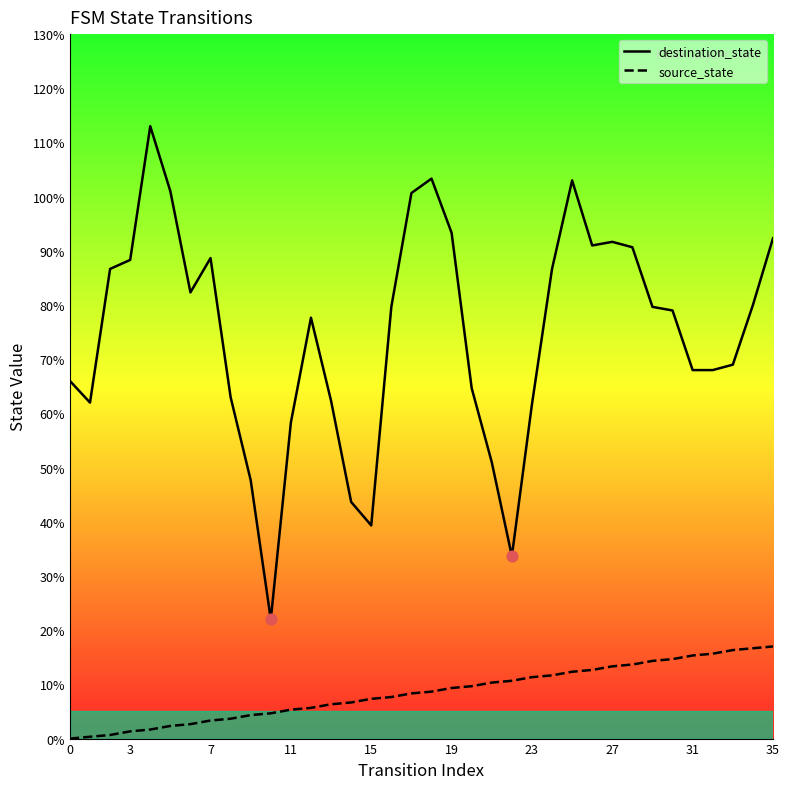

Which series reaches the minimum Y coordinate?

source_state